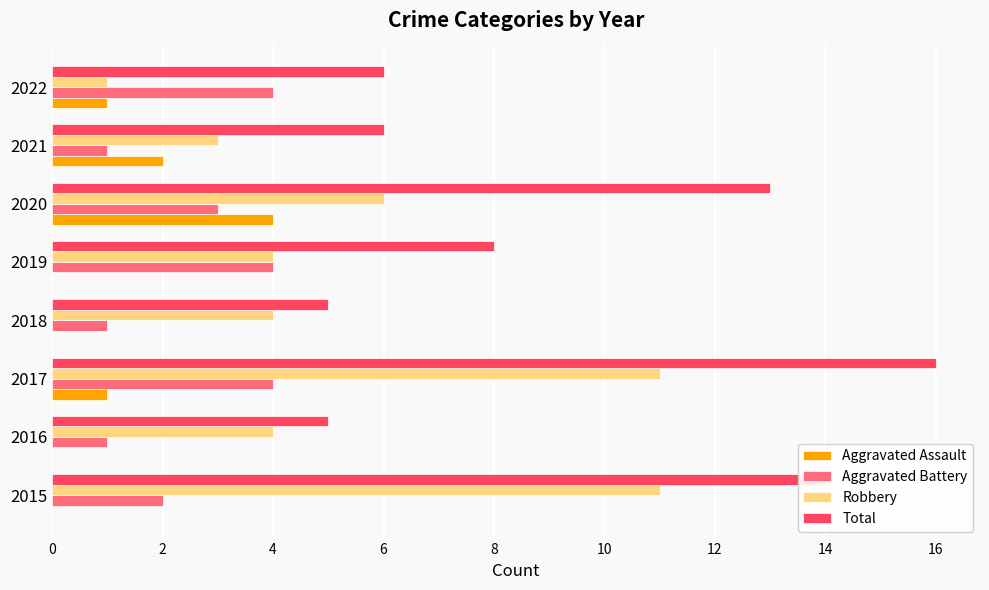

What is the total value across all series at 2018?

10